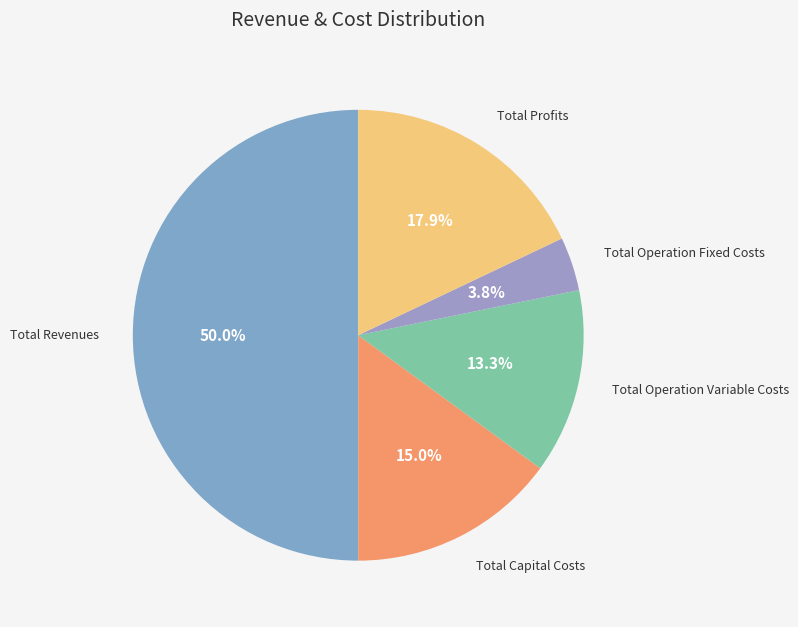

Which slice is the largest?

Total Revenues